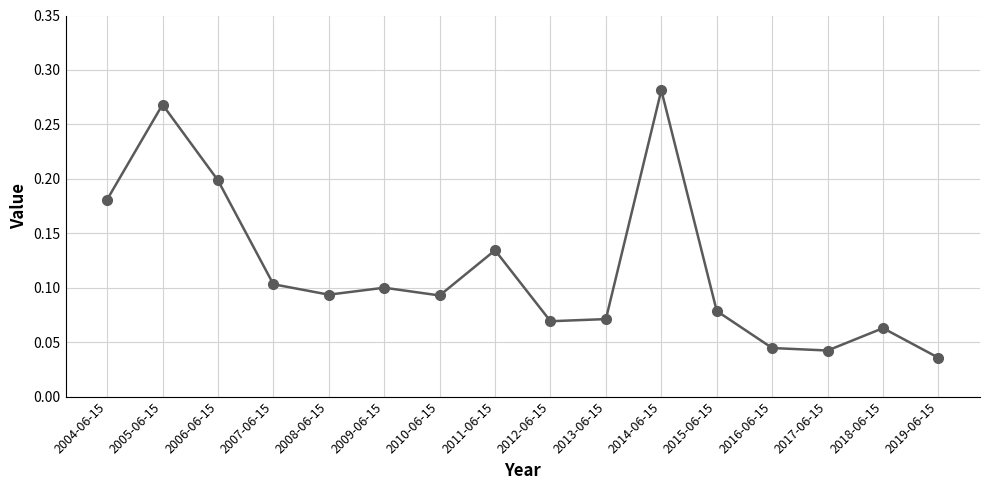

Where is the data nearest to the value 0?

2019-06-15